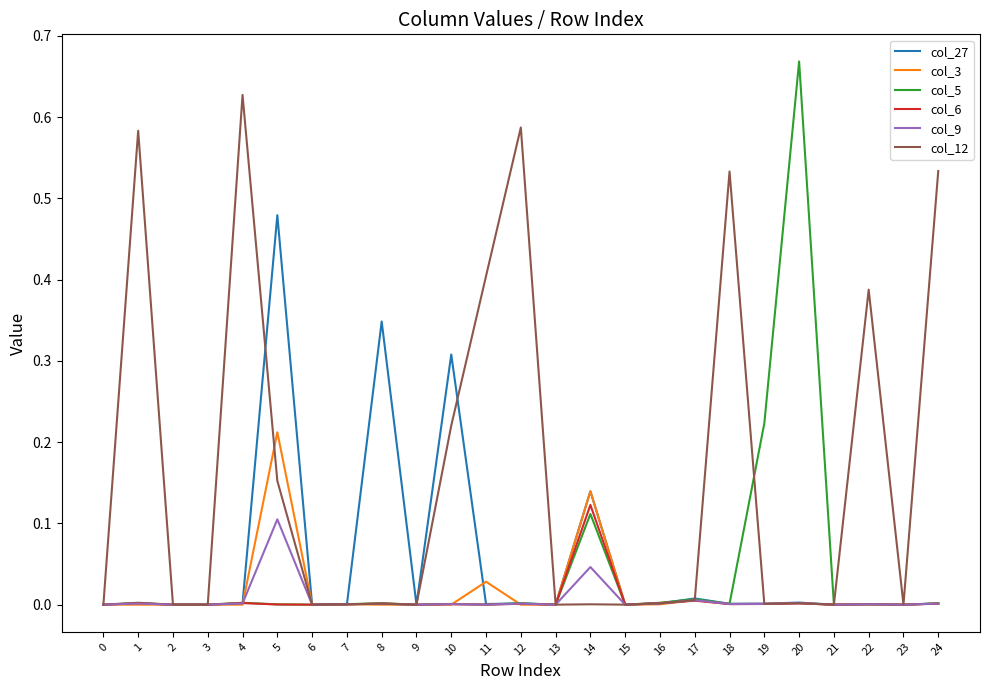

Which series has the largest range (max minus min)?

col_5